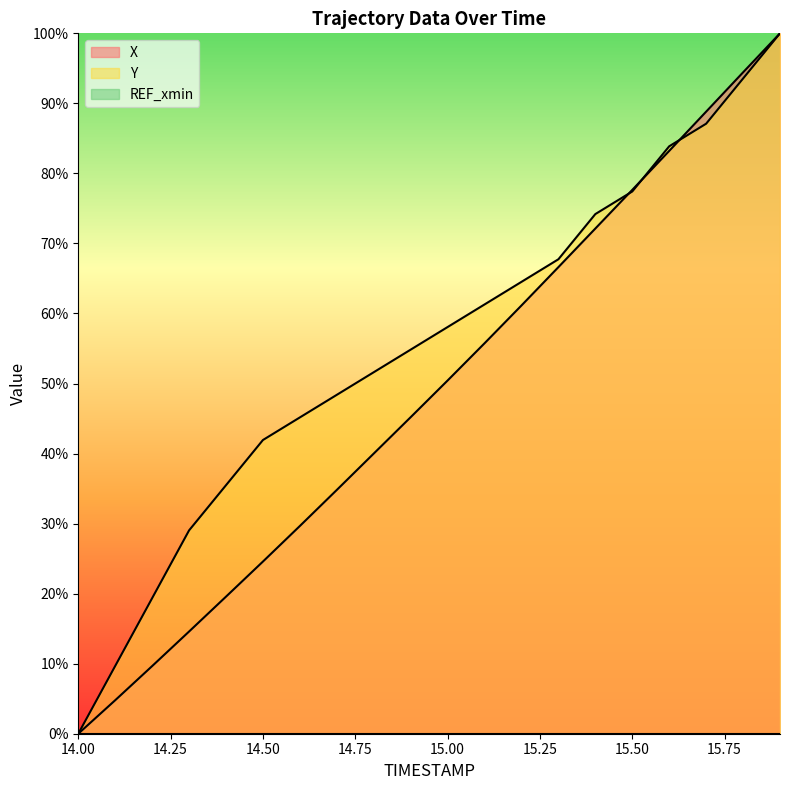

How many values in the Y series exceed 58?

10